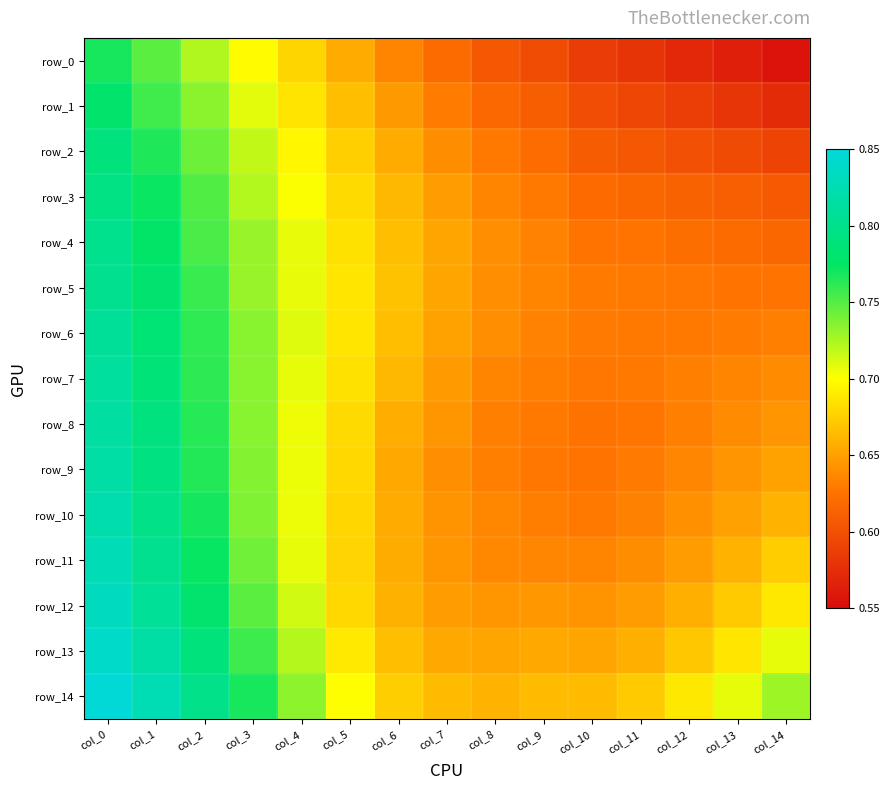

How many distinct data groups are displayed?

15